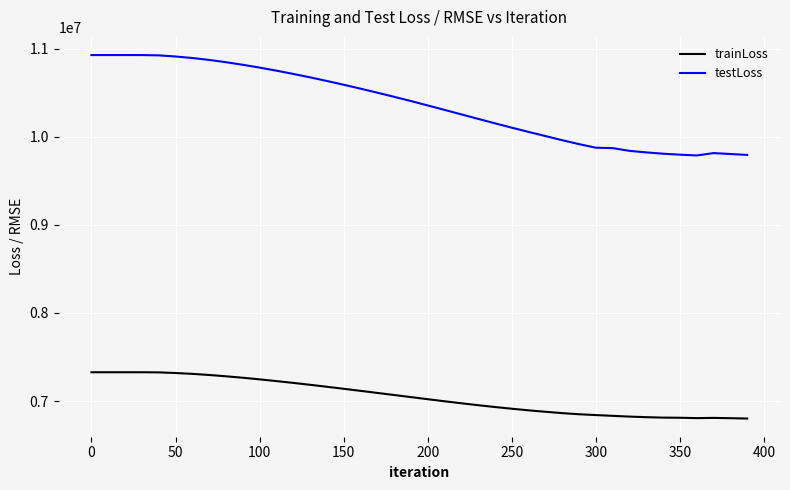

What is the lowest value of the trainLoss series?

6800939.5